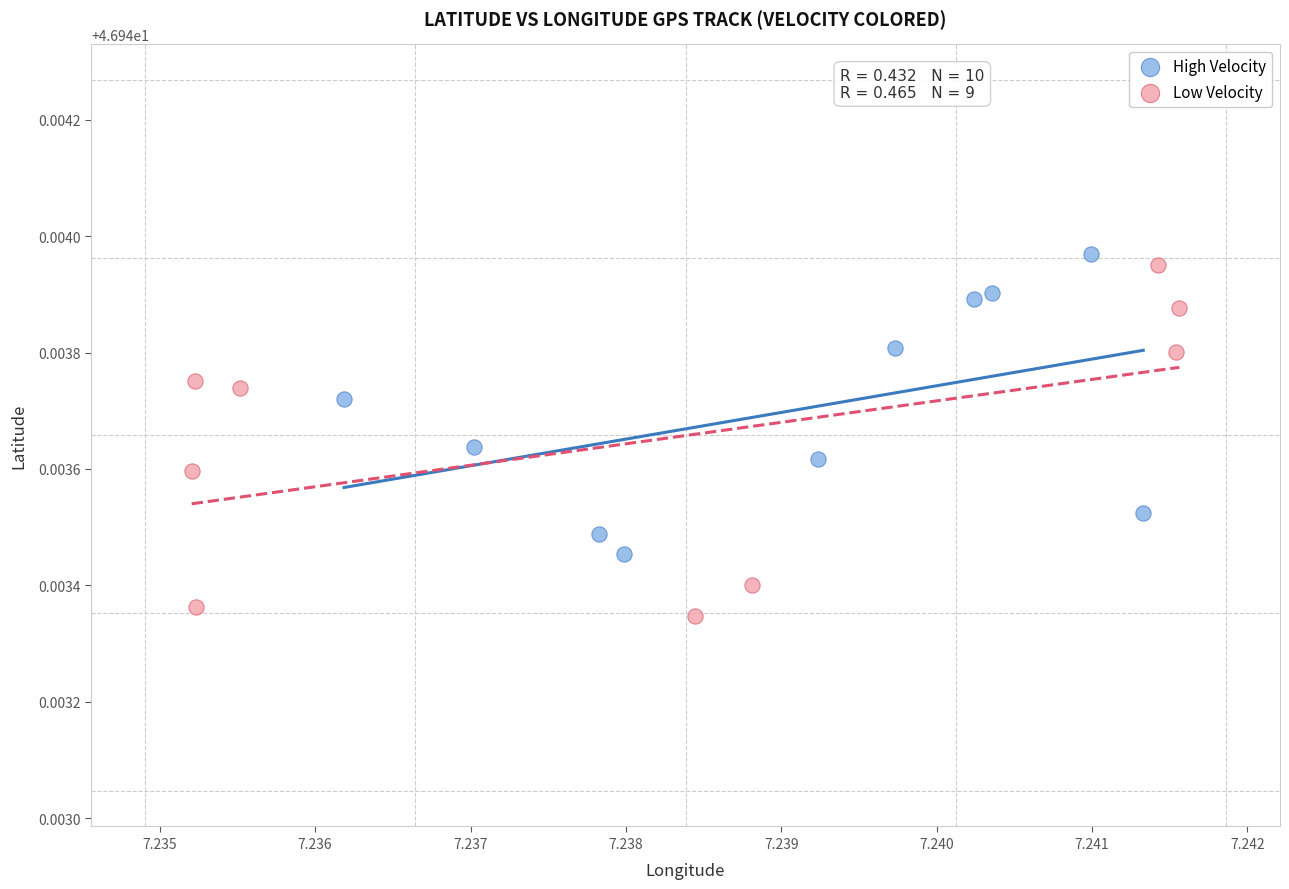

Which series reaches the maximum Y coordinate?

High Velocity